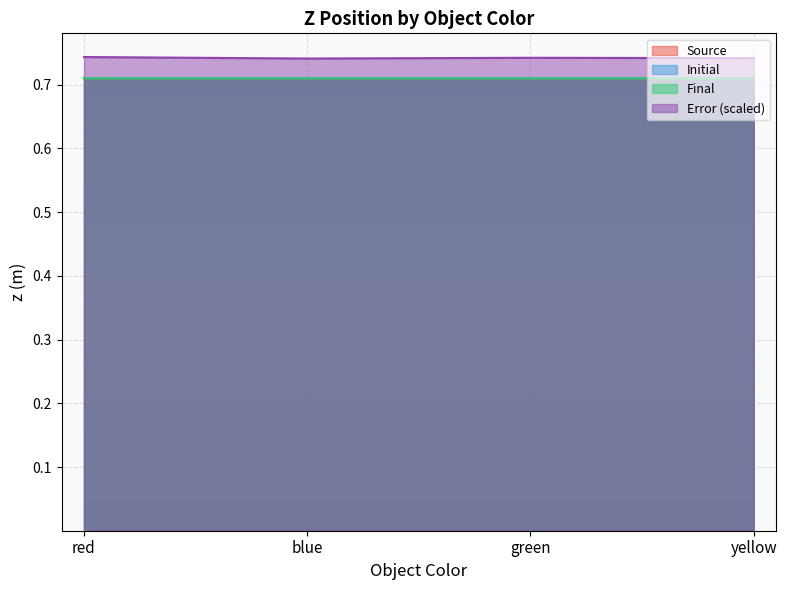

Where is the first local minimum for Error?

blue